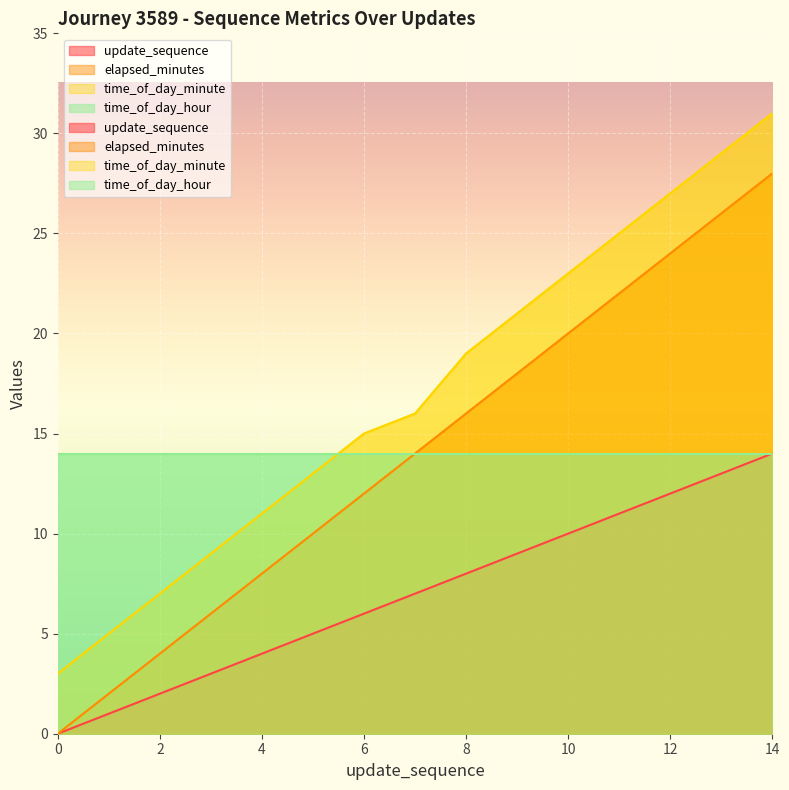

List the labels in order of update_sequence value, largest first.

14, 13, 12, 11, 10, 9, 8, 7, 6, 5, 4, 3, 2, 1, 0